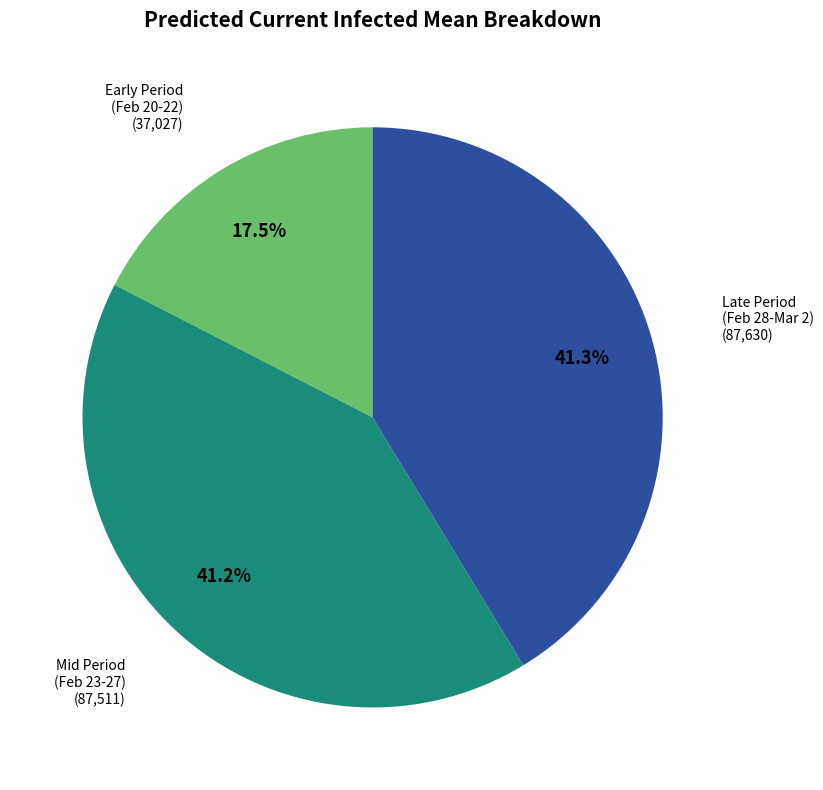

Is there any slice that represents more than half of the pie?

No